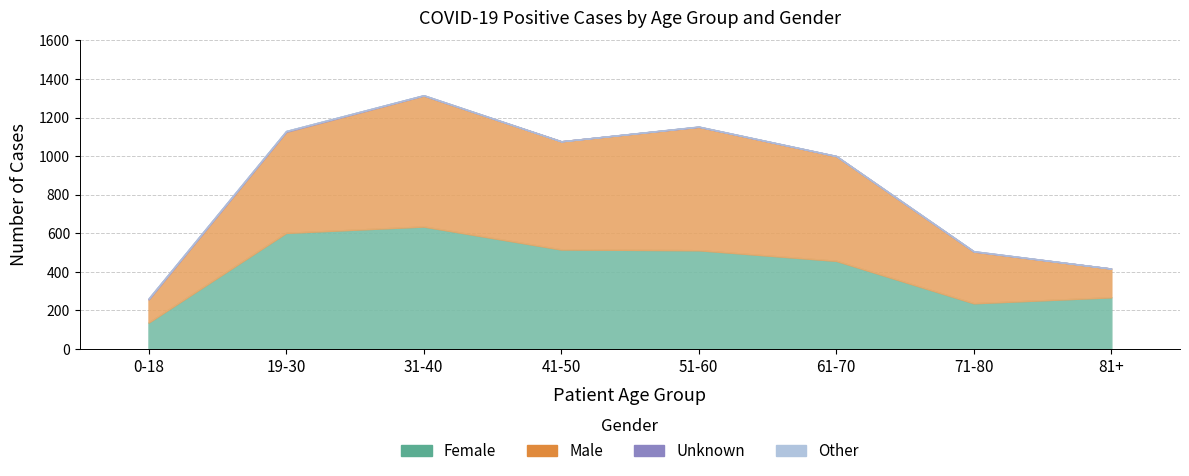

What position from the left is 61-70?

6